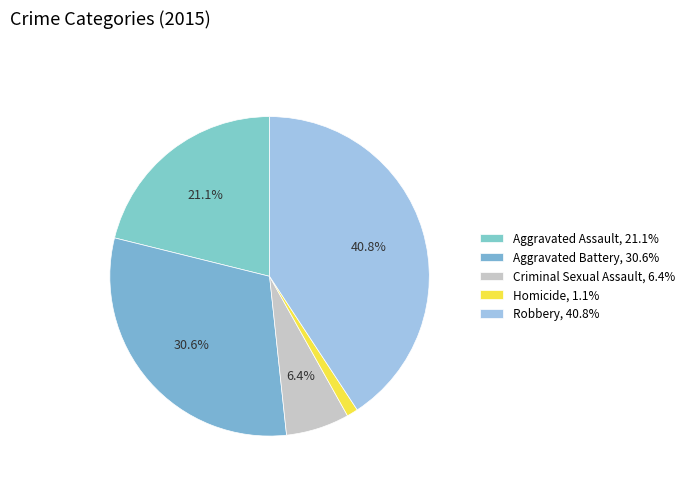

To the nearest percent, what is the difference between the largest and smallest slice percentages?

40%